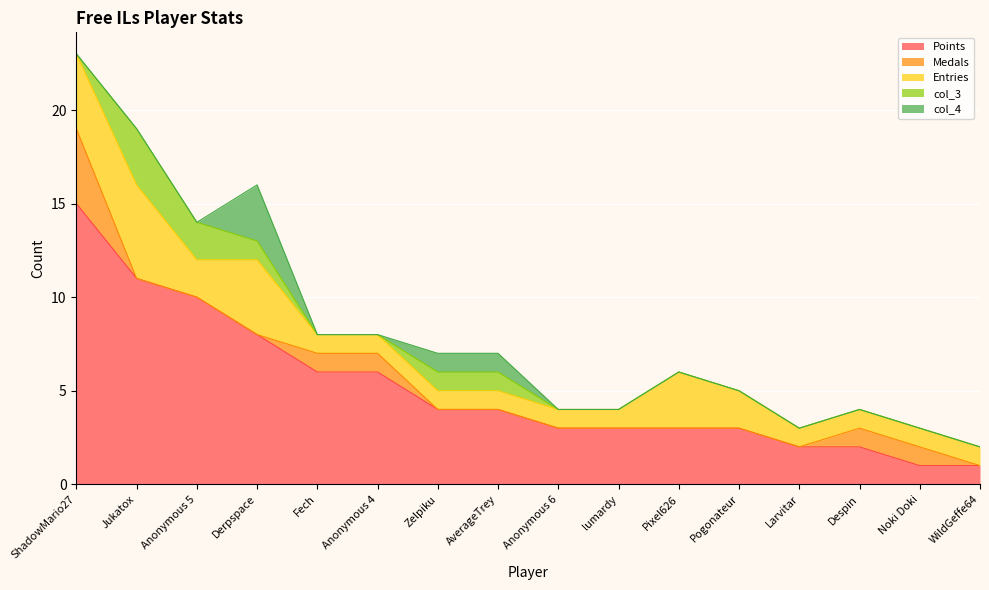

What is the label of the 15th point from the left?

Noki Doki